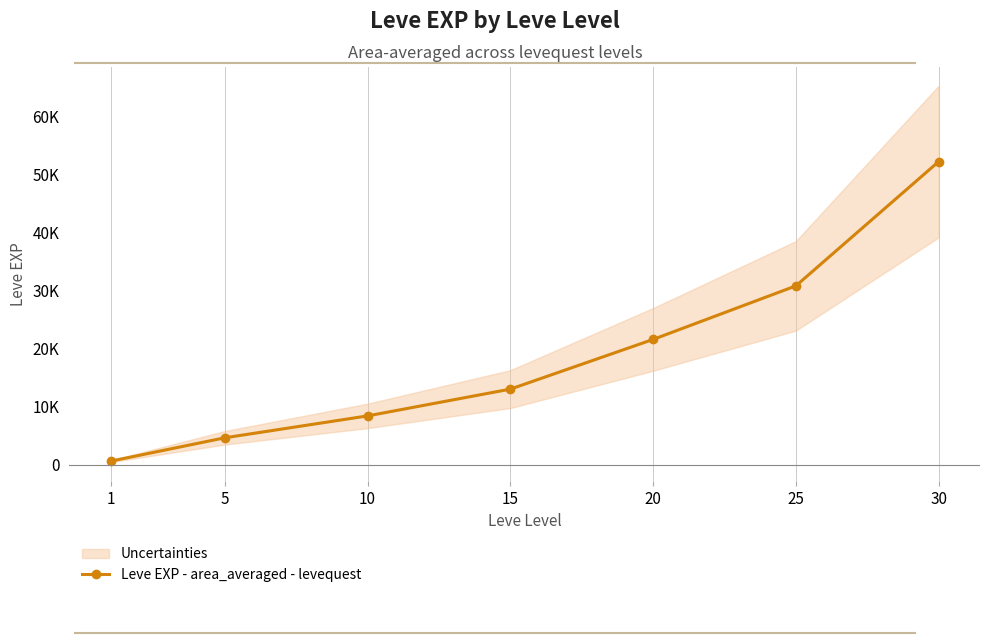

Read the value at 30.

52220